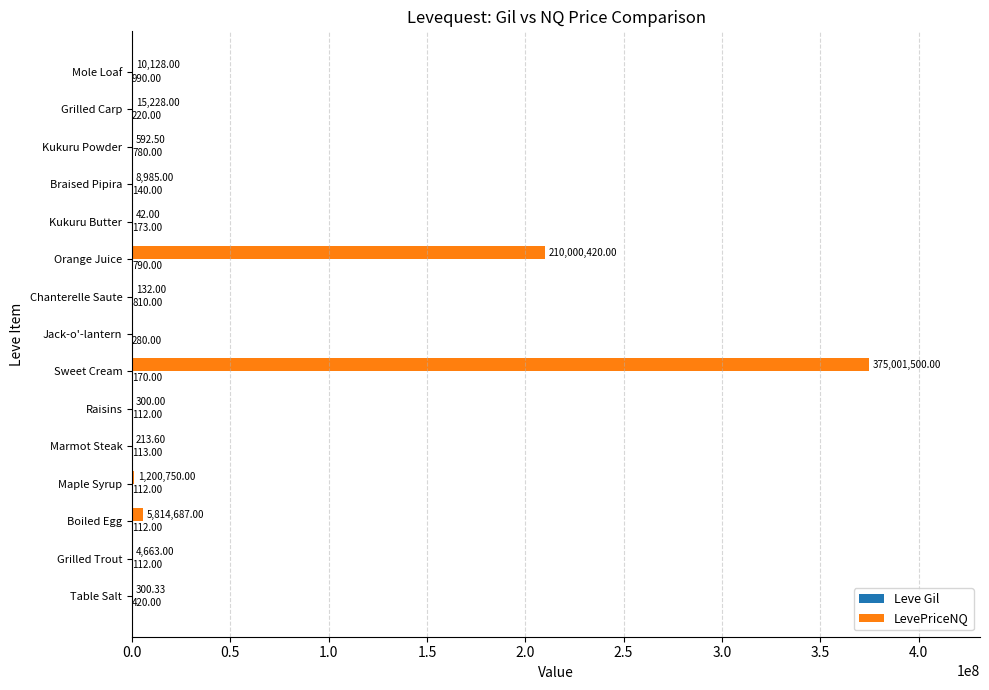

How many values in the LevePriceNQ series exceed 4663?

8